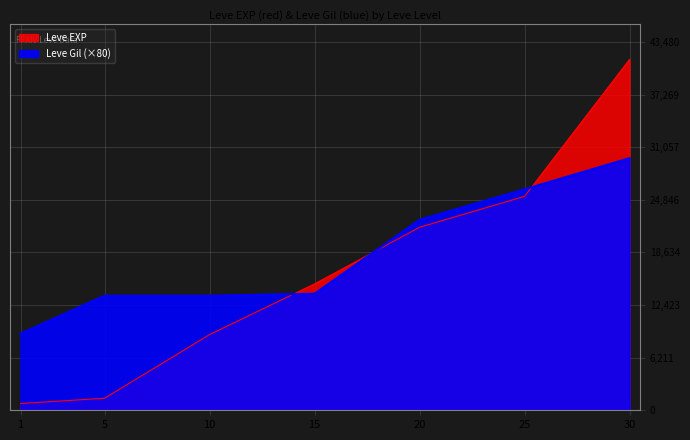

How many times do Leve EXP and Leve Gil cross each other?

3